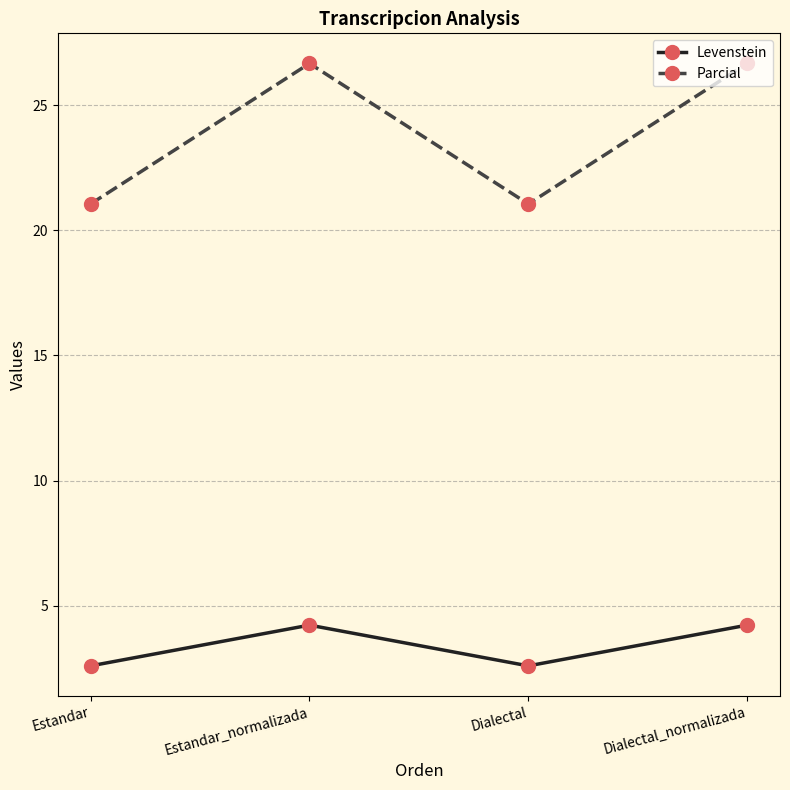

Which series has the largest range (max minus min)?

Parcial